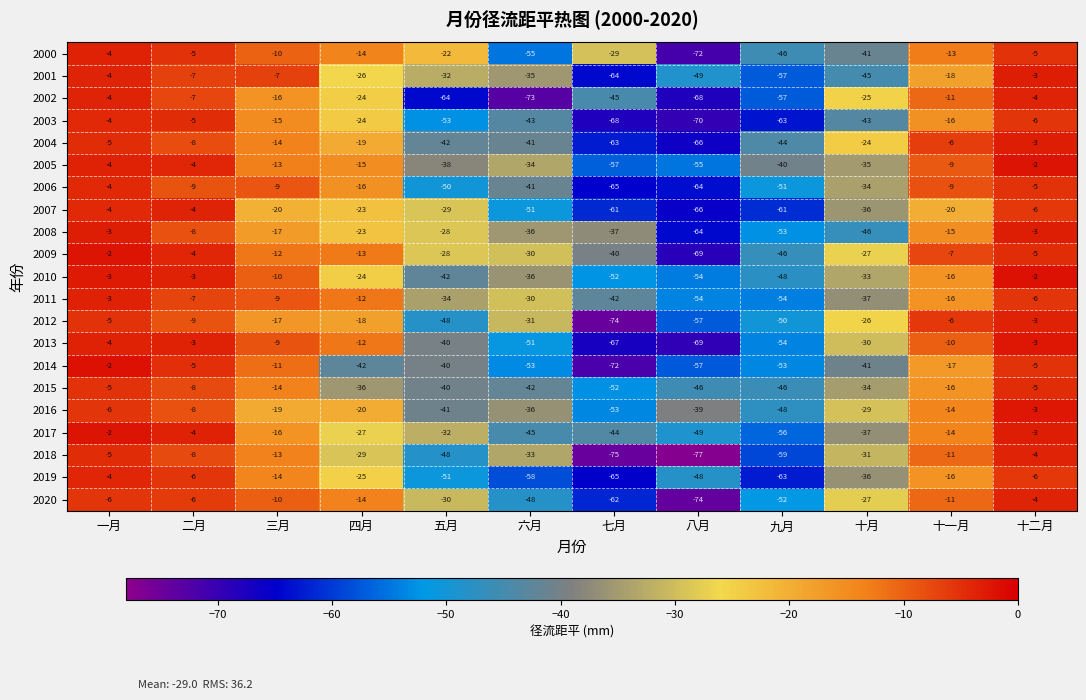

What is the difference between the 2019 values at 八月 and 五月?

3